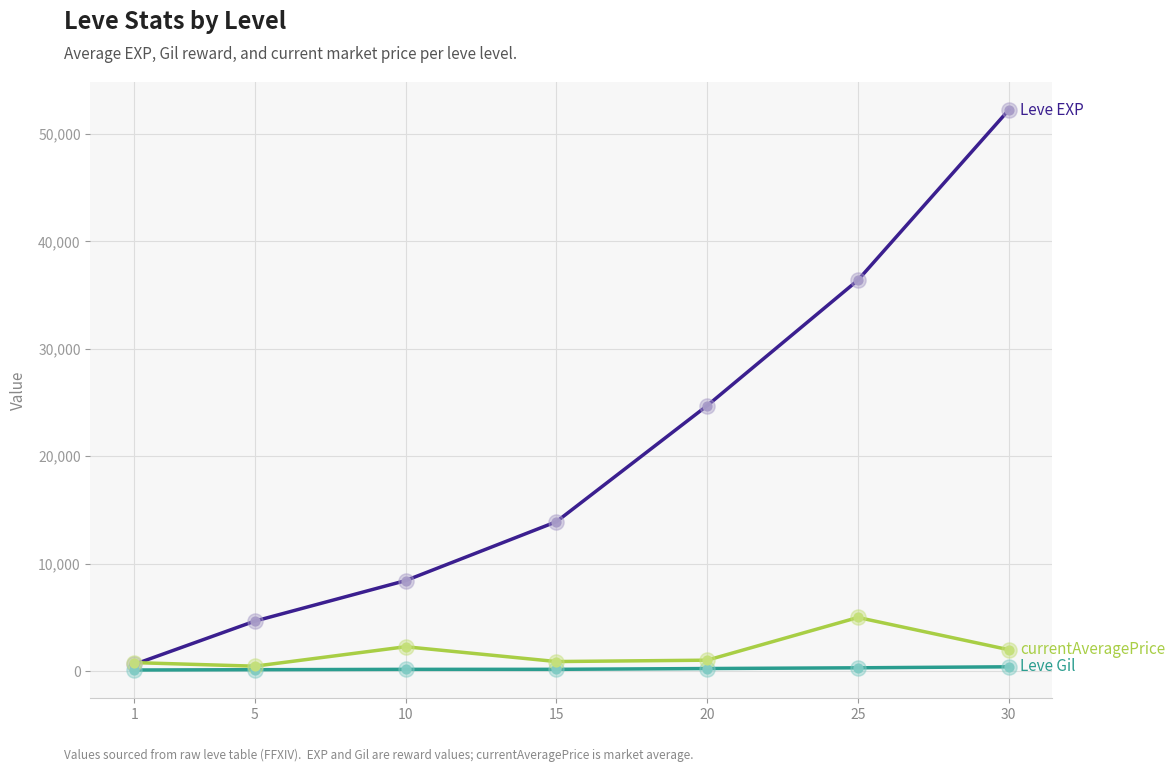

What is the maximum value shown in the chart?

52220